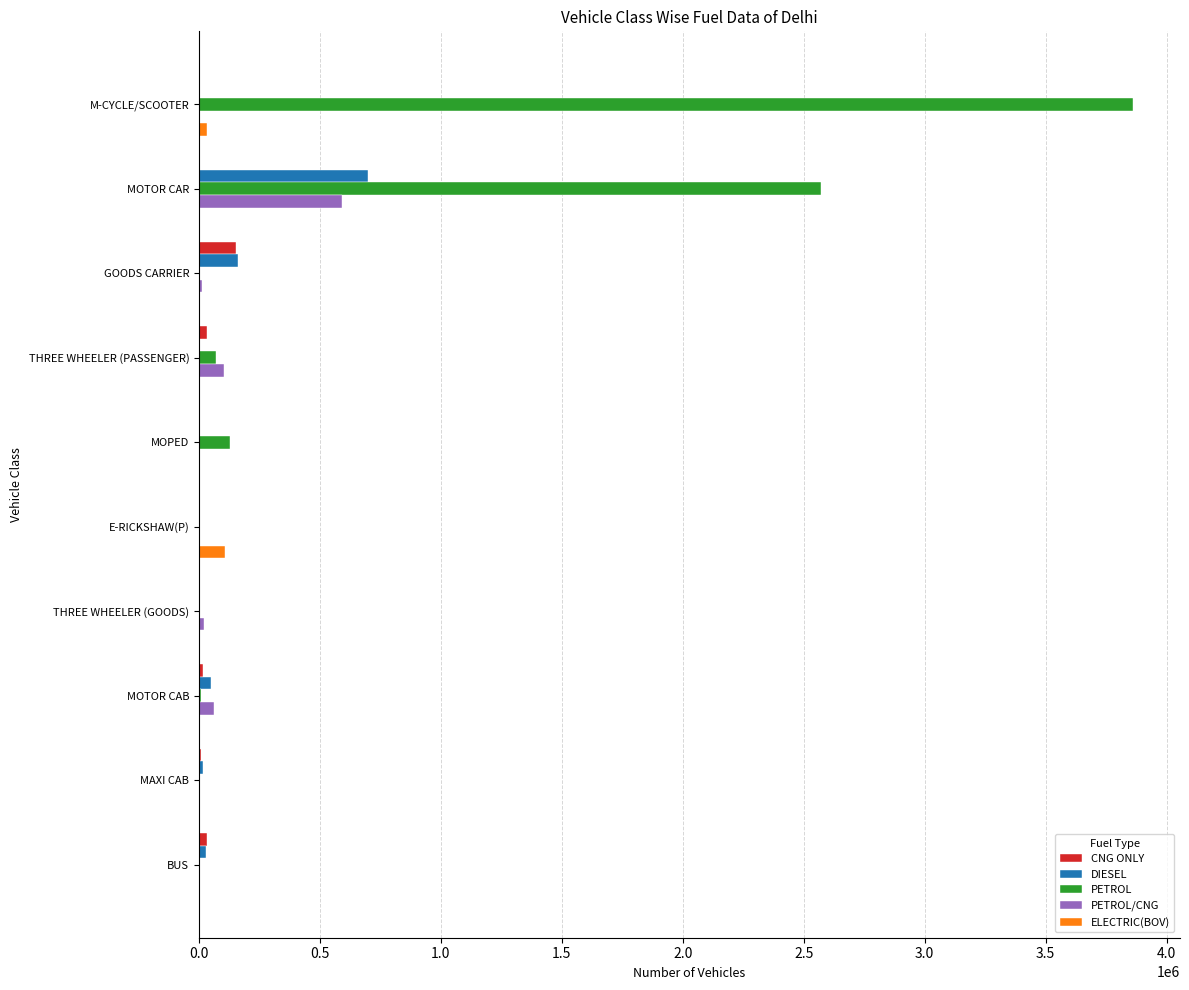

At which label is PETROL/CNG closest to 296222?

THREE WHEELER (PASSENGER)